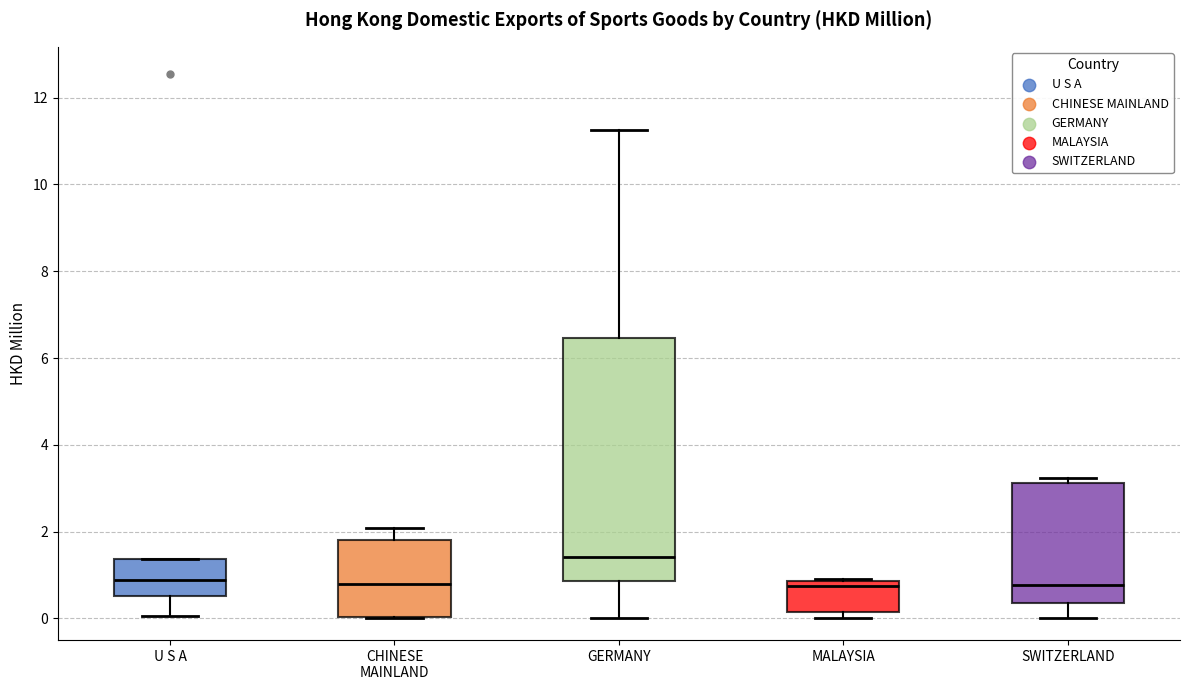

Which box has the highest median line?

GERMANY